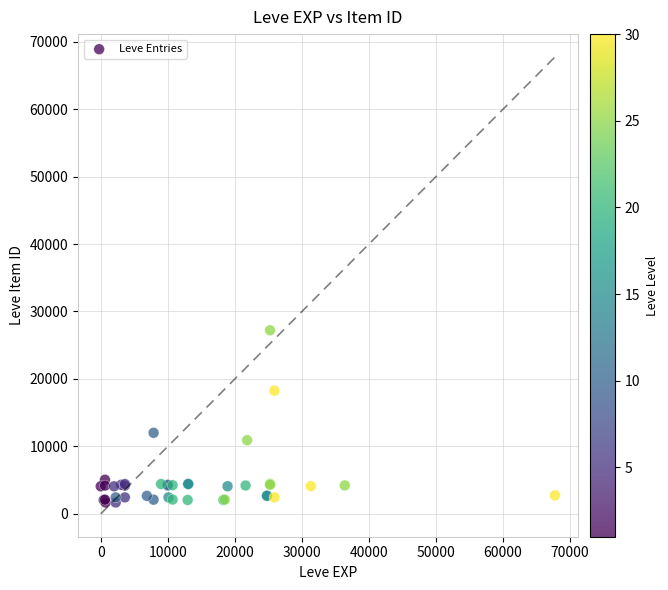

What Y value in the scatter plot is closest to 14448?

12018